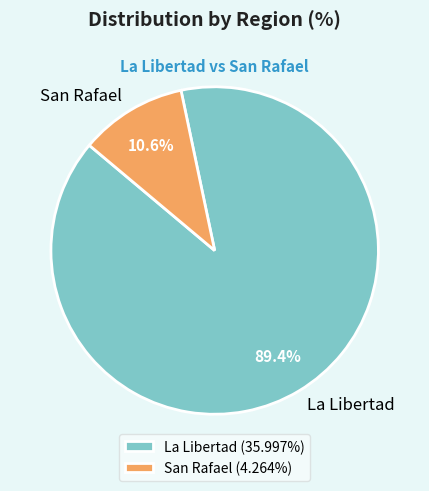

To the nearest percent, what is the difference between the largest and smallest slice percentages?

79%